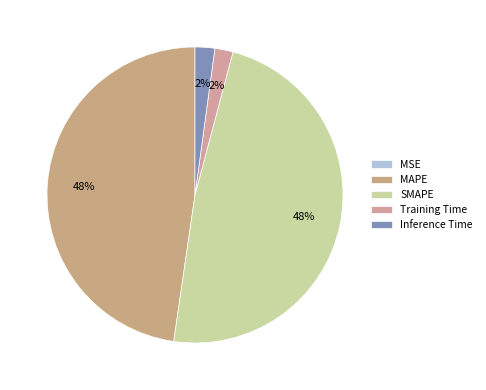

To the nearest percent, what is the difference between the largest and smallest slice percentages?

48%